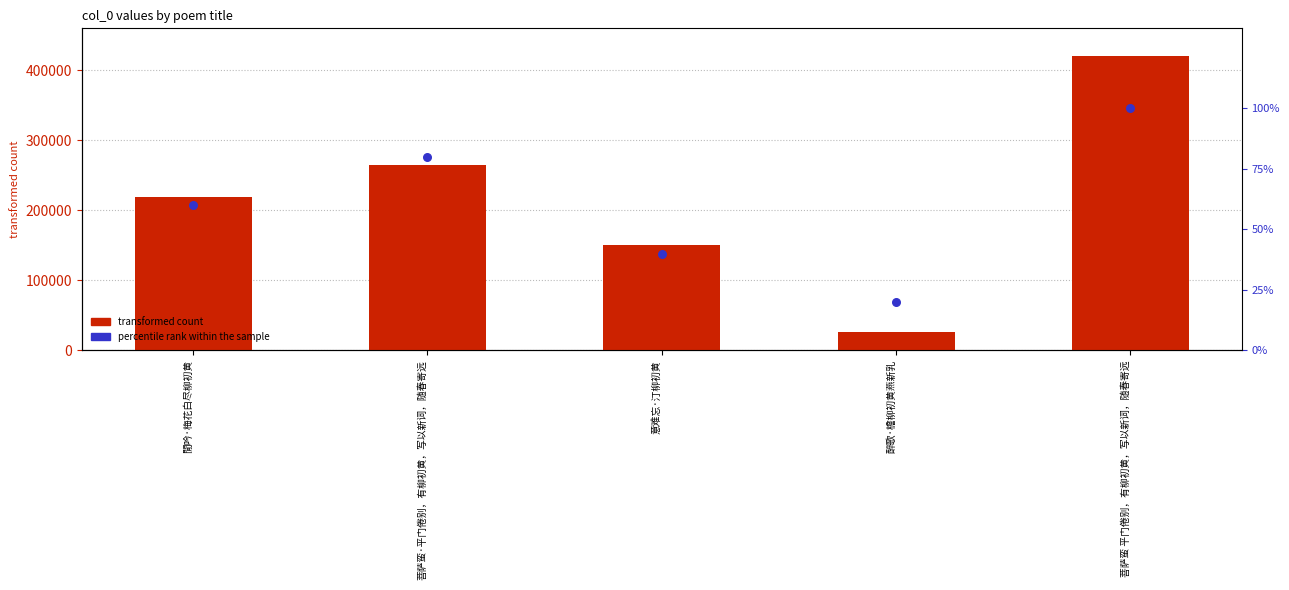

Which series has the largest total across all categories?

col_0